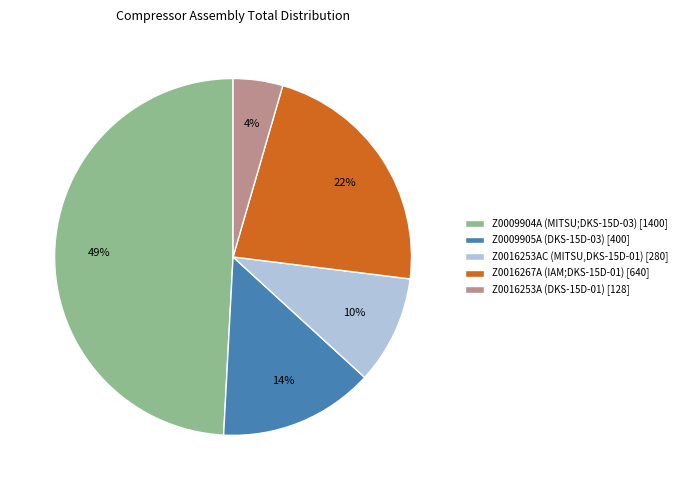

To the nearest percent, what is the difference between the Z0009905A (DKS-15D-03) and Z0009904A (MITSU;DKS-15D-03) slice percentages?

35%